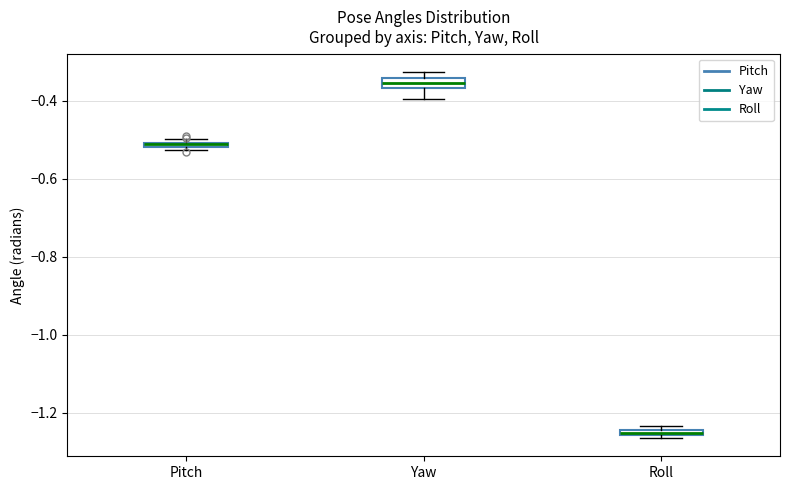

Where is the lower edge of the box for Pitch on the y-axis? The values are not printed on the chart, so give them approximately, as read against the axis.

-0.52